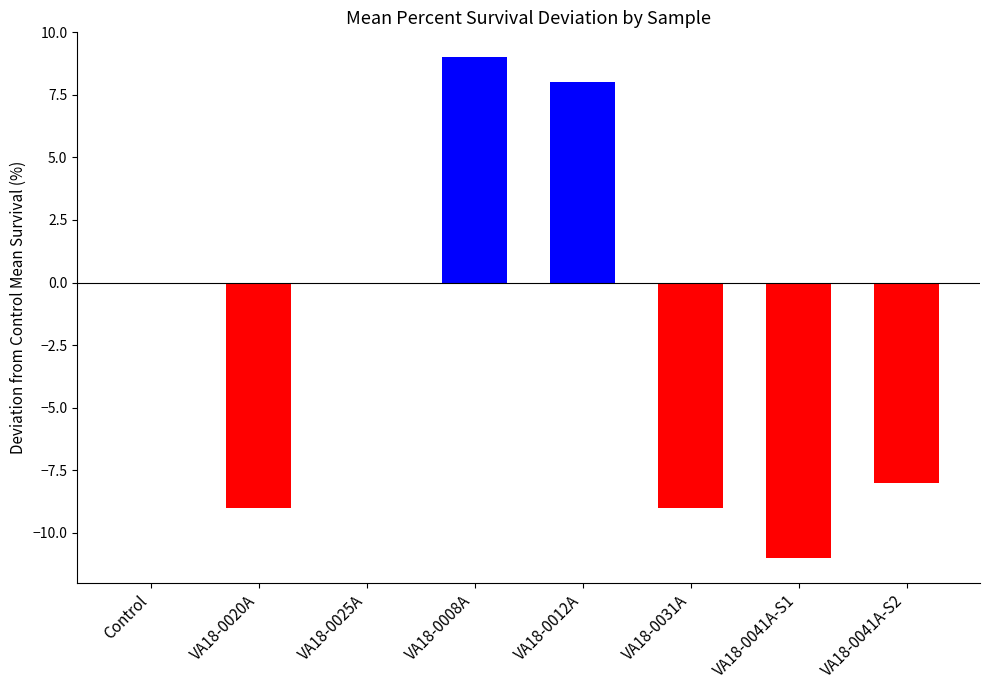

The chart shows a value of -6 at VA18-0020A. True or false?

False